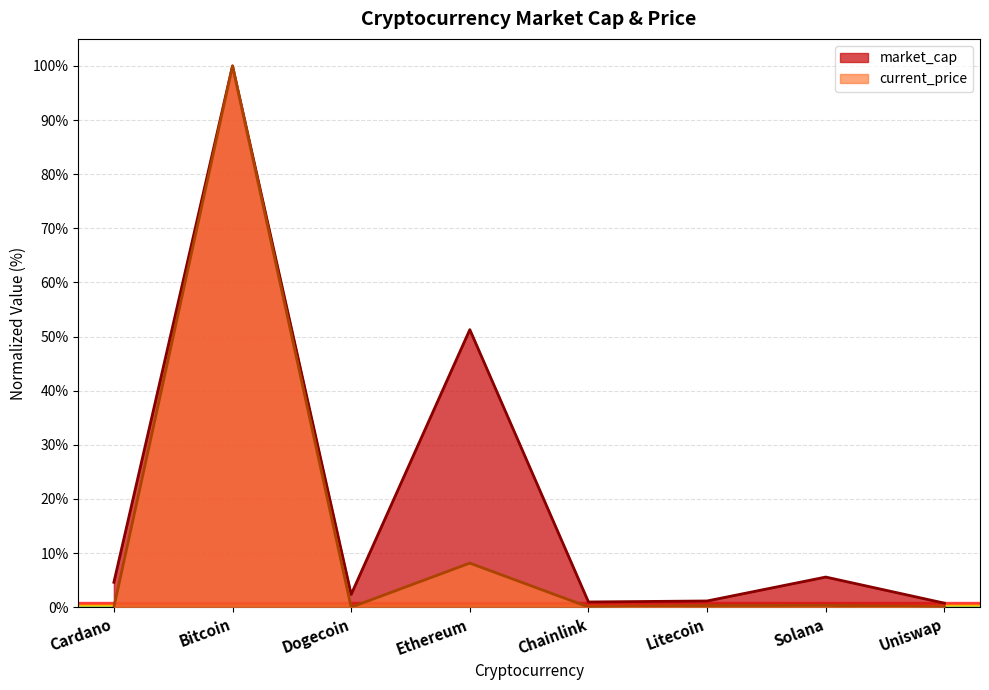

Which series has the widest spread of values?

current_price